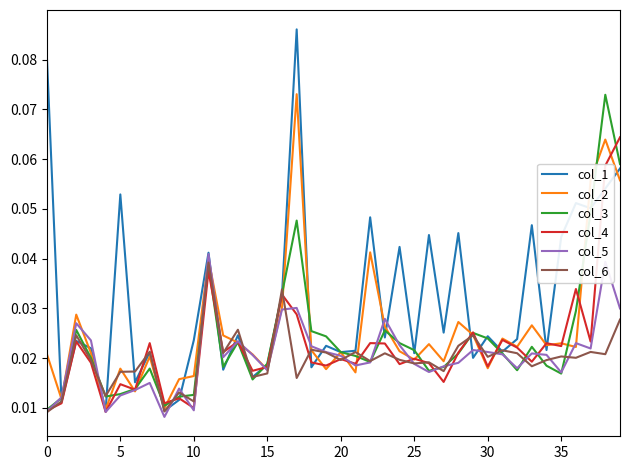

Which series has the largest total across all categories?

col_1